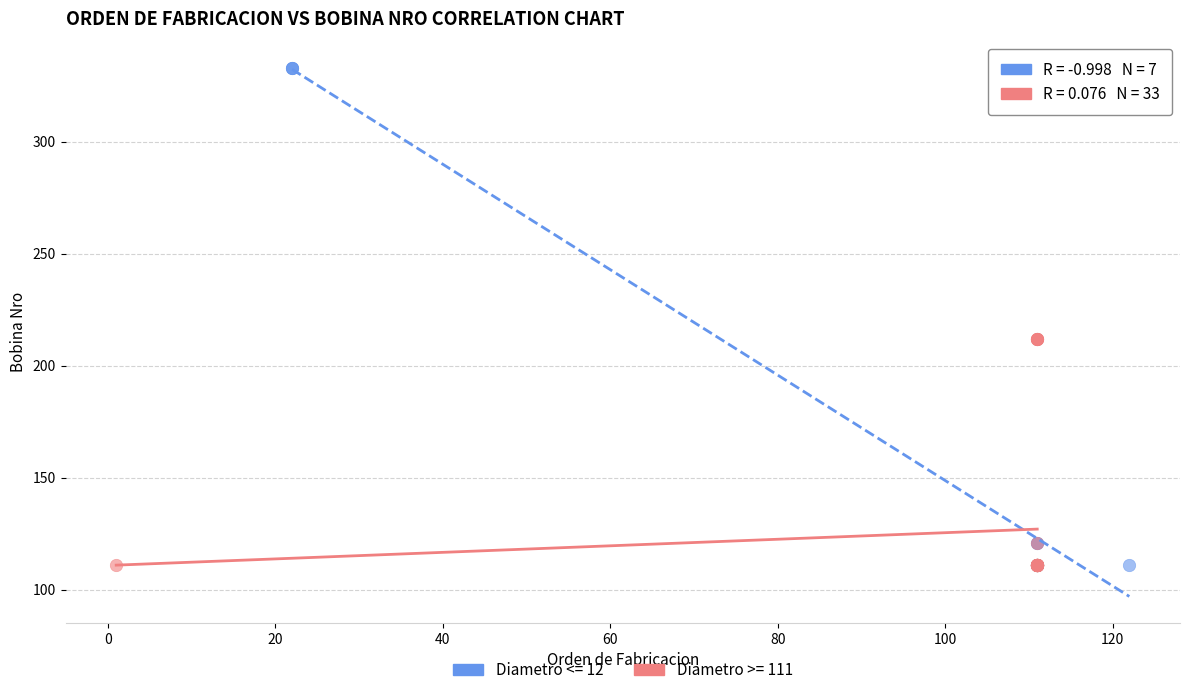

Which series has the largest Y range (max minus min)?

Diametro <= 12